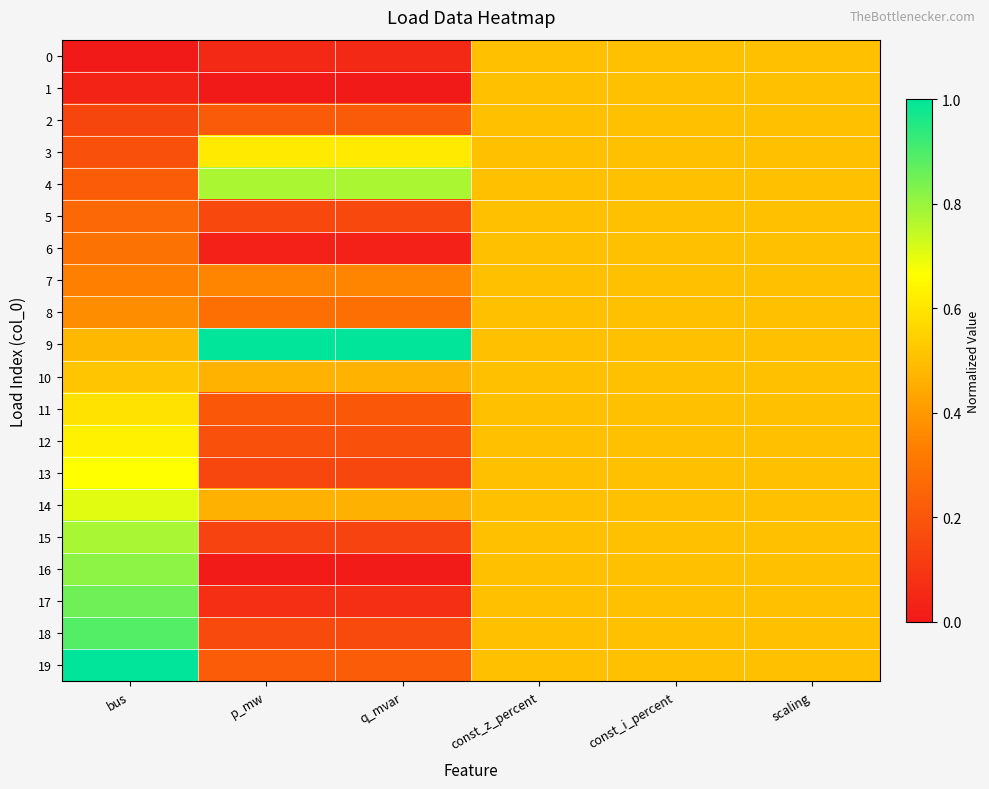

Which series has the largest range (max minus min)?

16